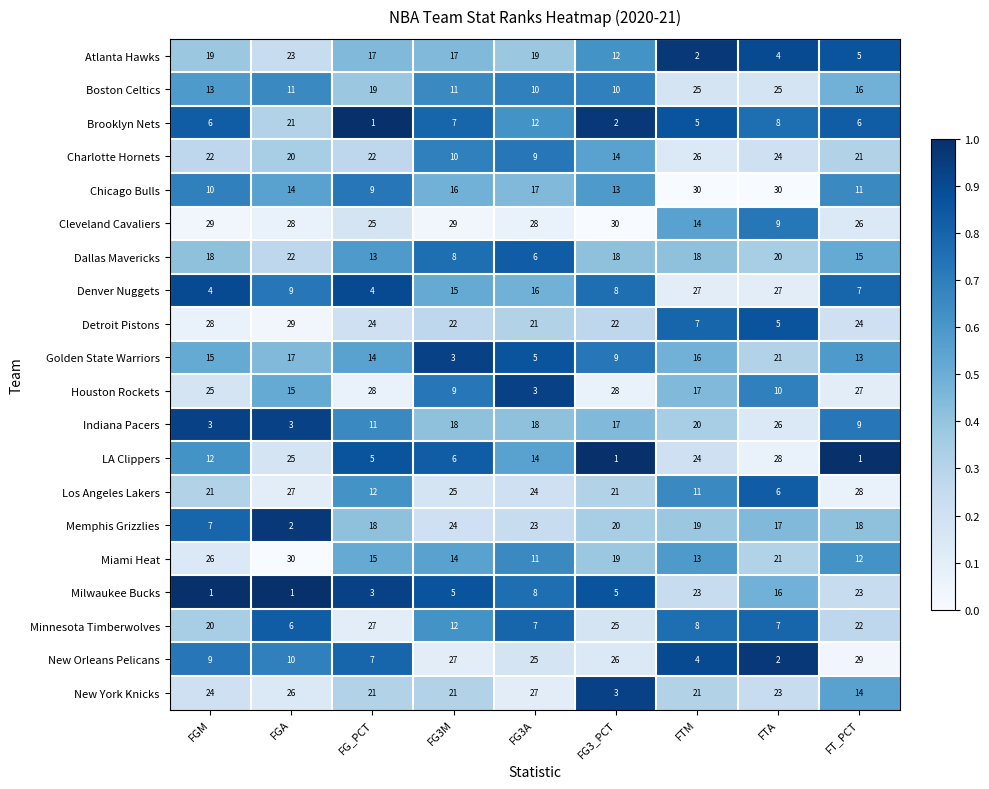

At which category is the sum across all series the highest?

FGA